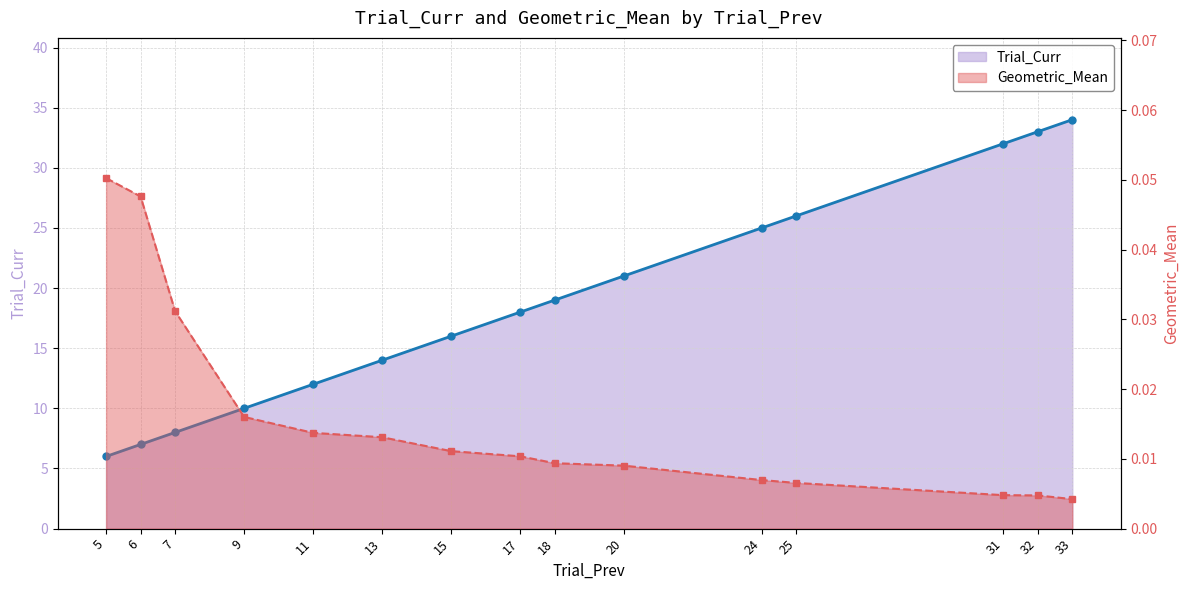

True or false: Trial_Curr and Geometric_Mean intersect in this chart.

False